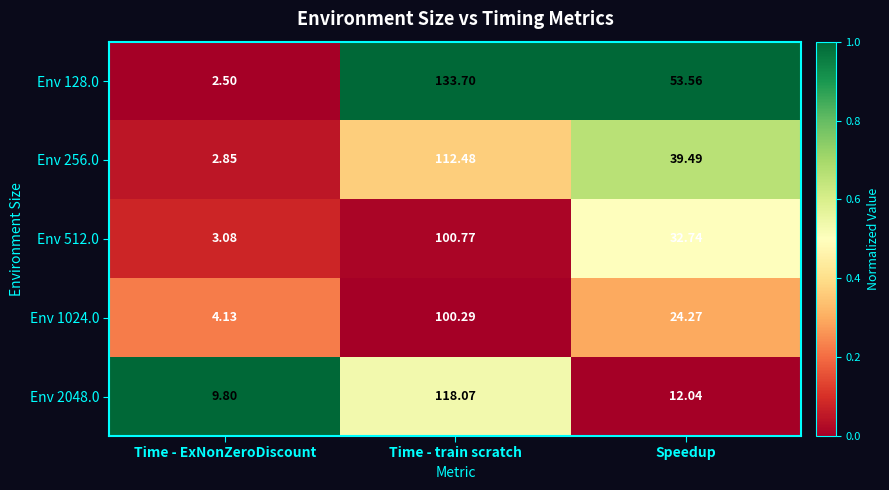

At which category is the sum across all series the highest?

Time - train scratch